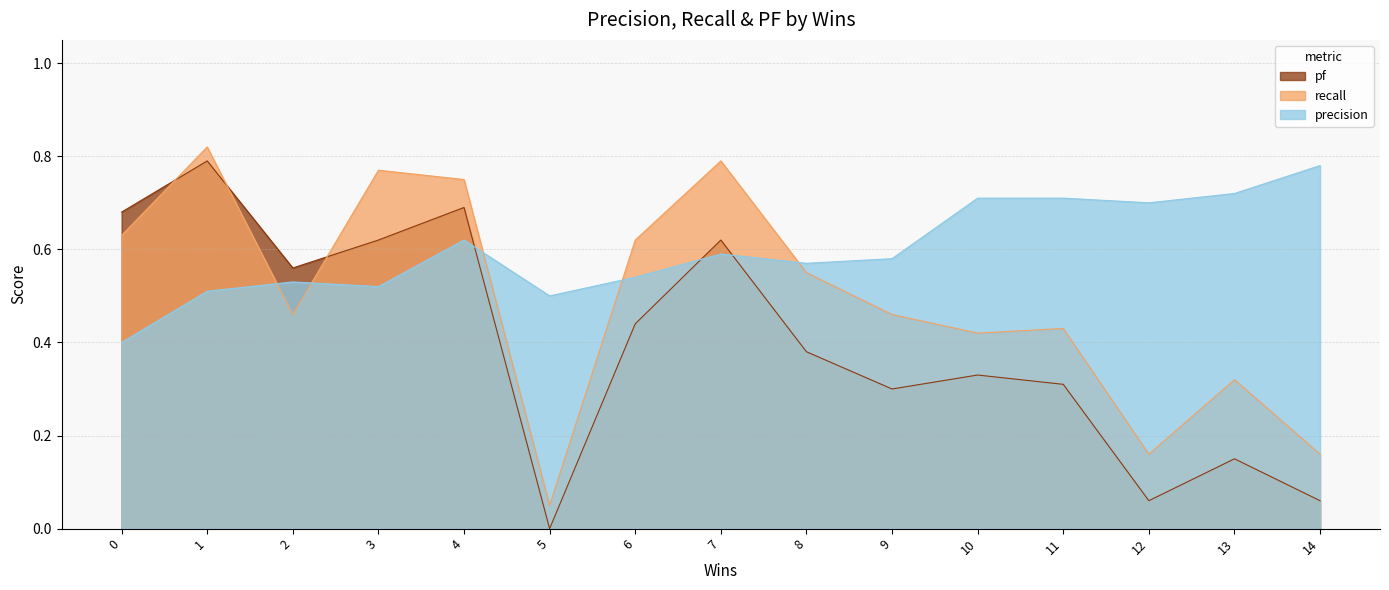

Between which two adjacent categories do pf and precision first intersect?

4 and 5